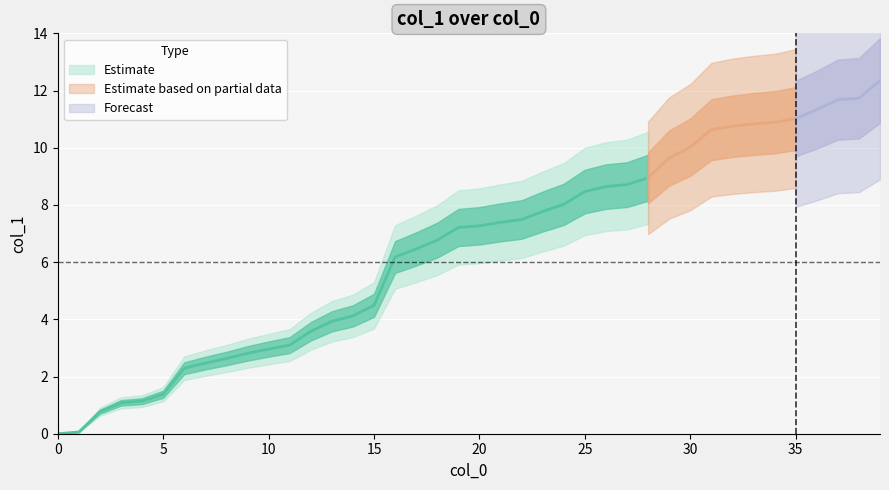

What is the difference between the values at 22 and 13?

3.6